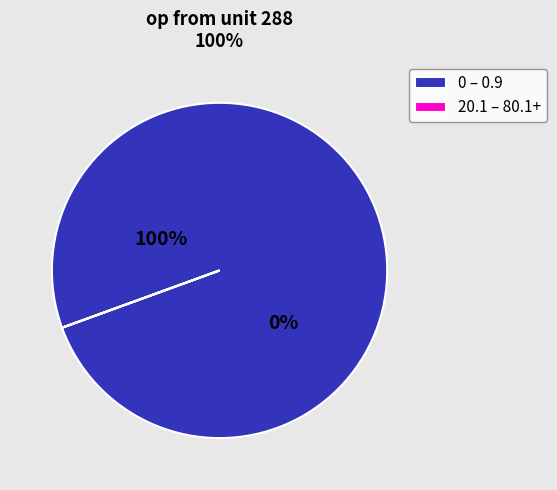

What is the largest slice in the pie chart?

0 - 0.9